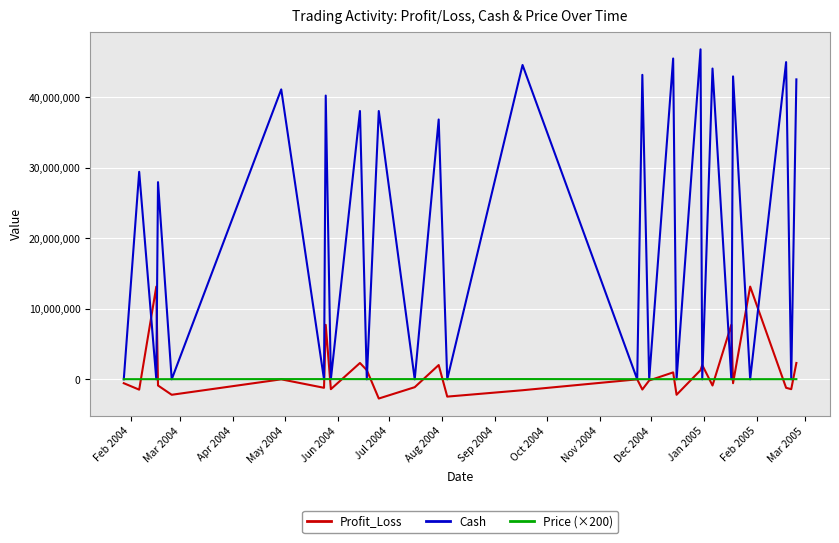

Which series has the widest spread of values?

Cash